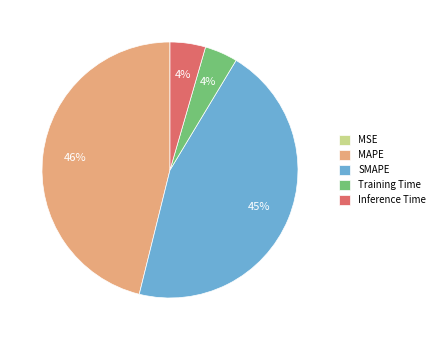

What percentage is the MAPE slice, to the nearest percent?

46%